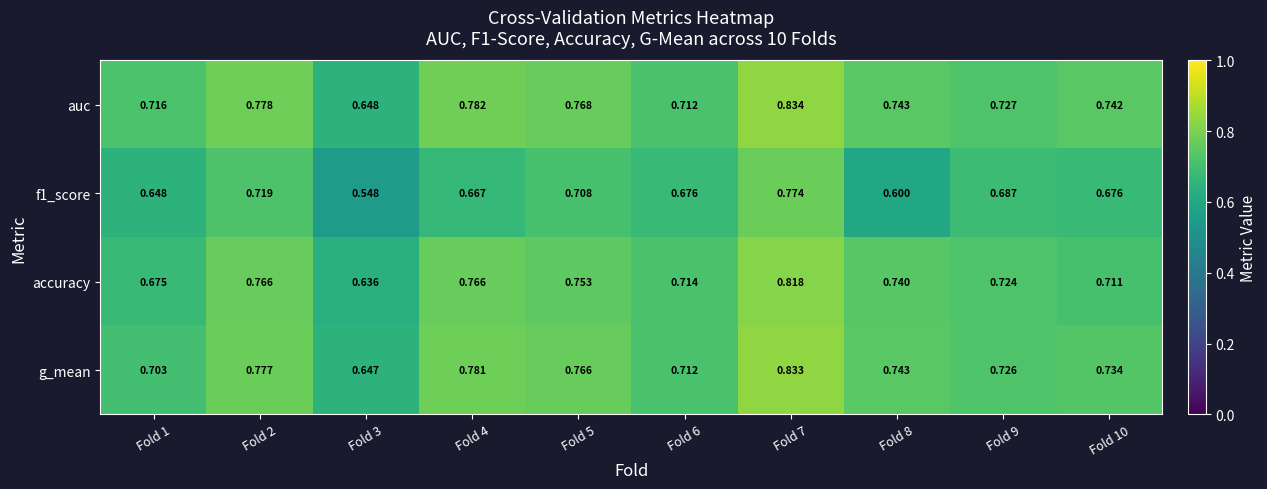

Rank the series at Fold 9 from highest to lowest value.

auc, g_mean, accuracy, f1_score